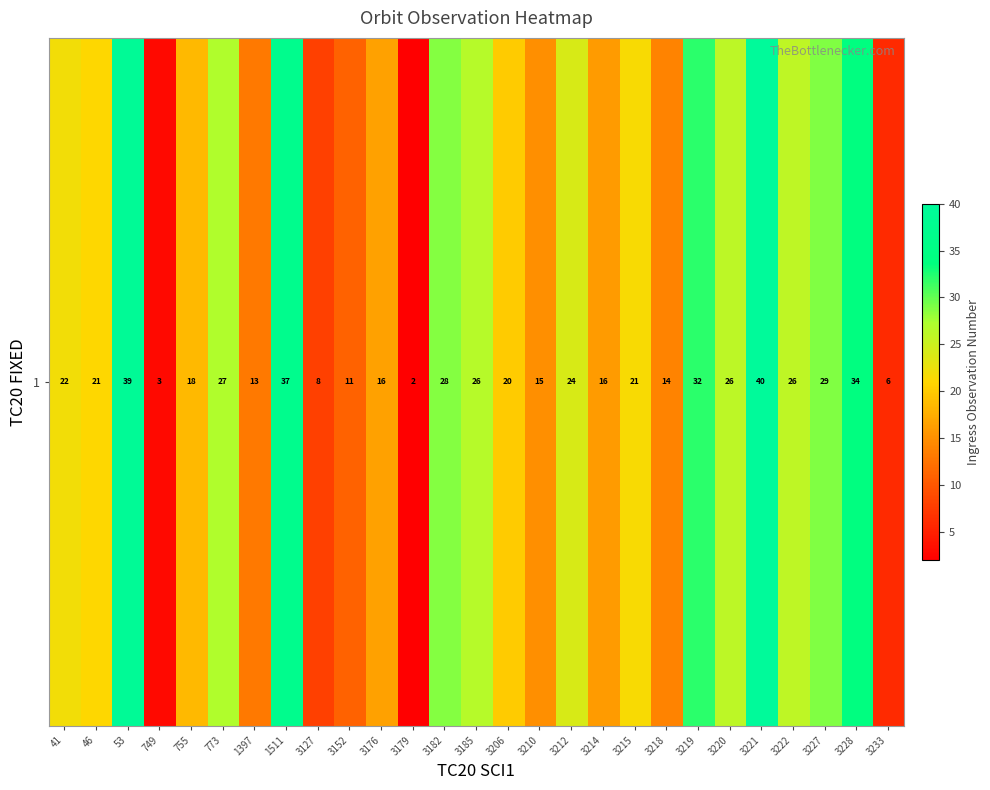

Which has a higher value, 3221 or 3179?

3221